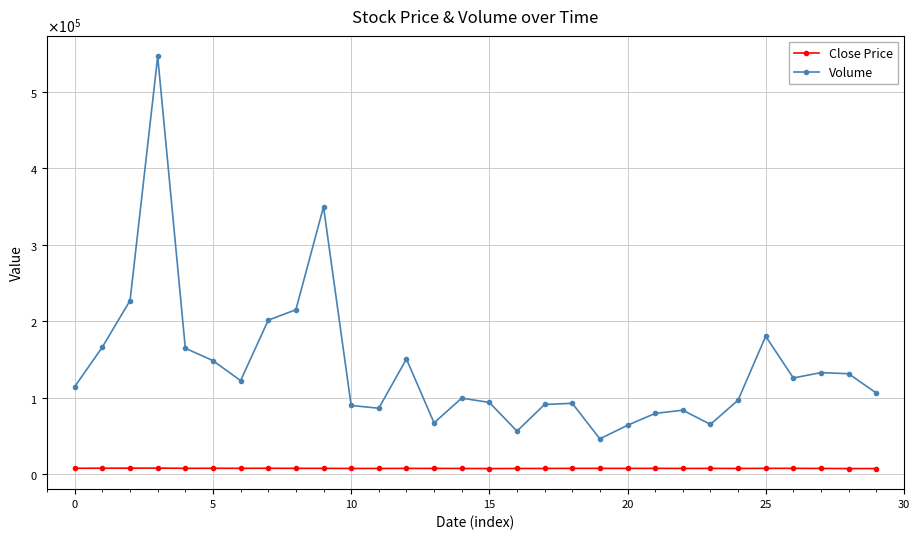

What is the lowest value of the Close Price series?

7210